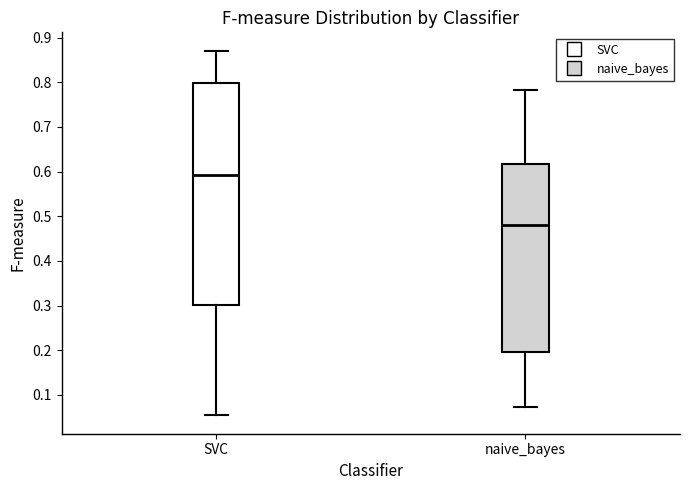

Comparing the boxes themselves (not the whiskers), which one is the tallest?

SVC